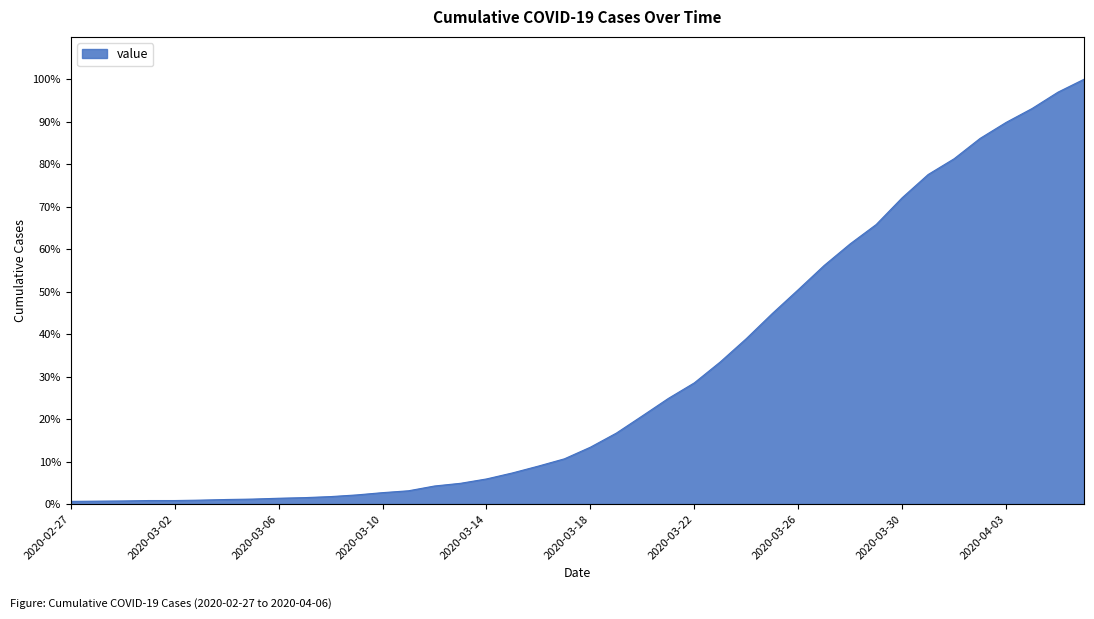

What is the difference between the maximum and minimum values?

99.4